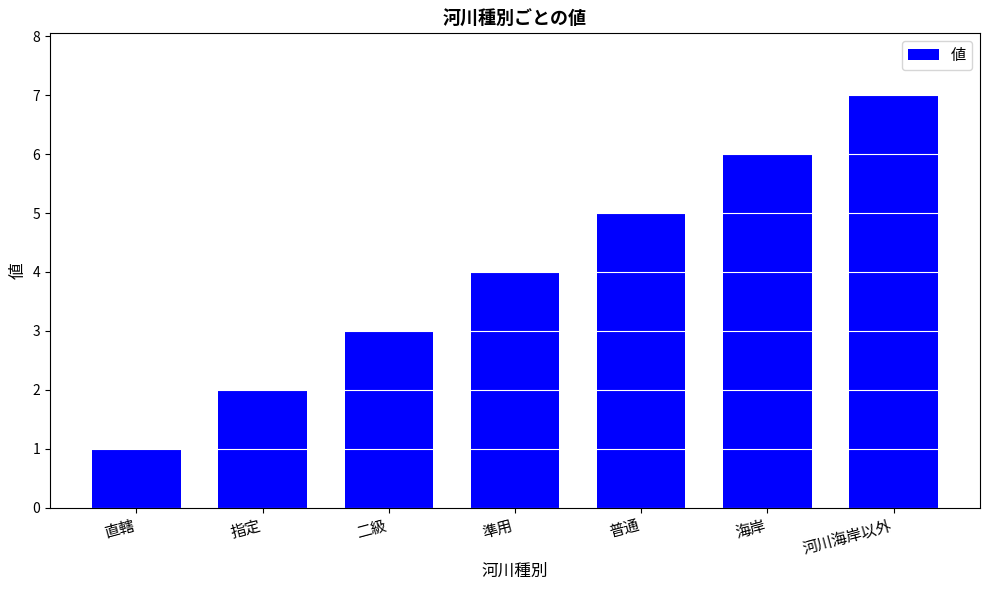

What is the difference between the maximum and minimum values?

6